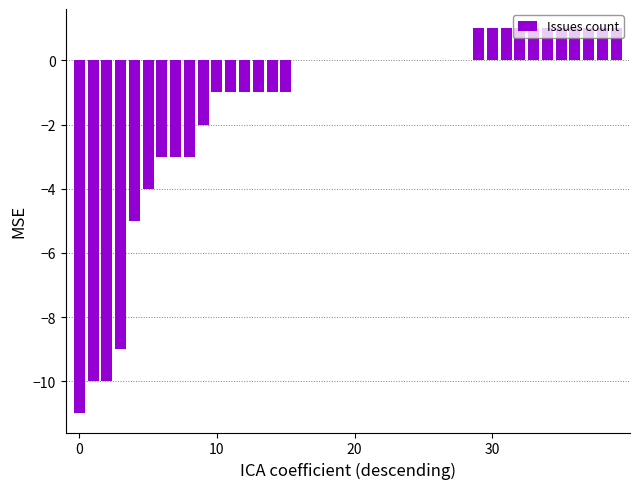

Count the number of data series in this chart.

1